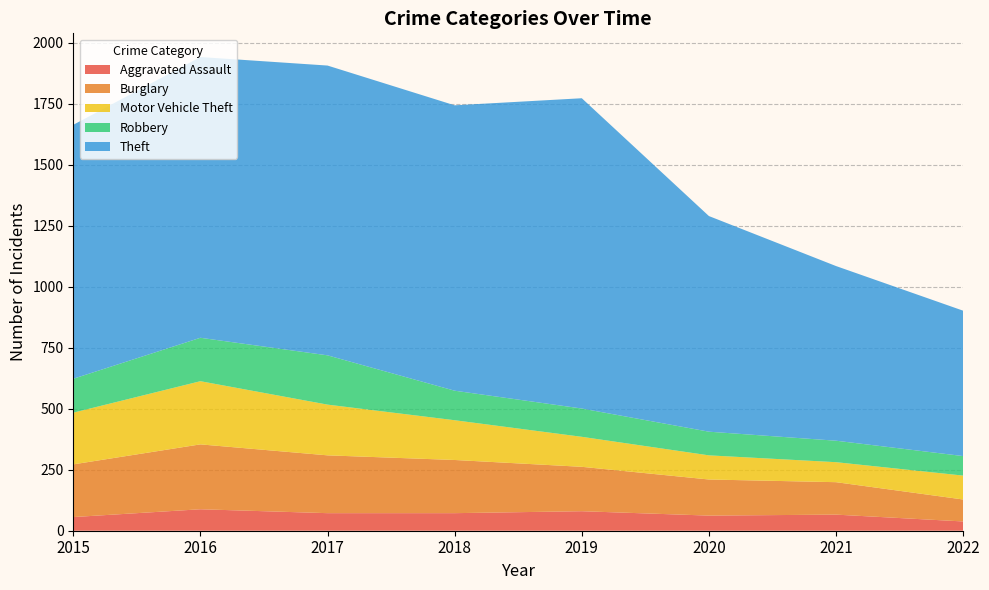

Reading left to right, extract all data points from this chart.

Aggravated Assault: 56	88	72	72	80	62	66	38
Burglary: 216	266	237	218	182	148	133	90
Motor Vehicle Theft: 212	259	208	163	123	99	82	98
Robbery: 139	178	202	121	116	97	88	80
Theft: 1041	1151	1188	1170	1272	884	716	596